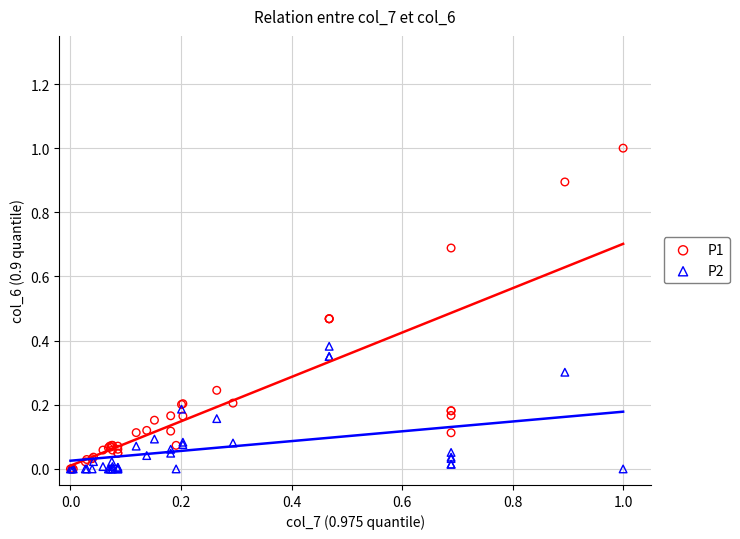

What are all the series names shown in the legend?

P1, P2